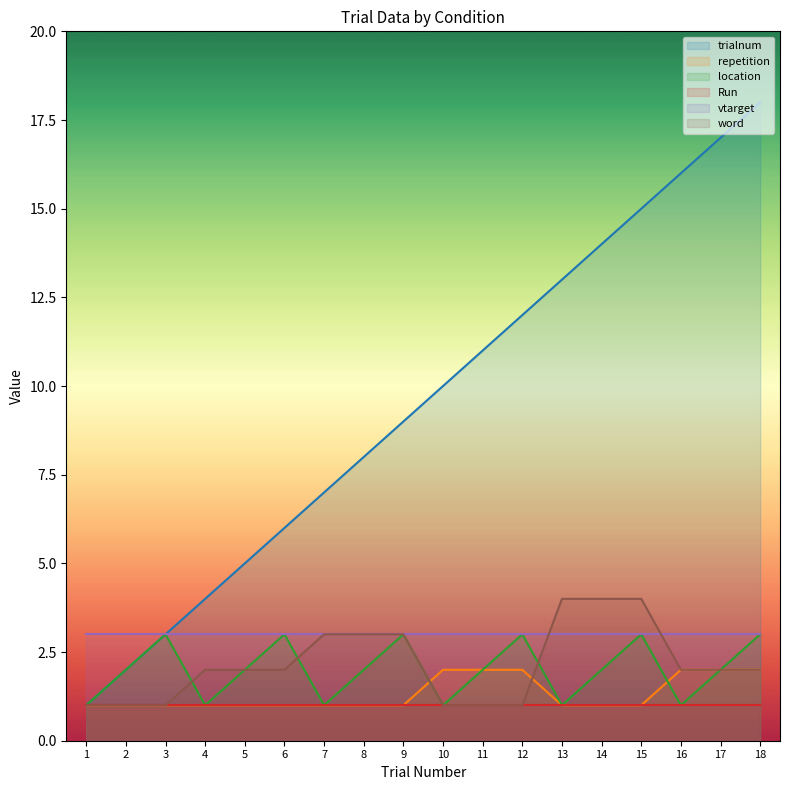

At how many categories does at least one series exceed 4?

14